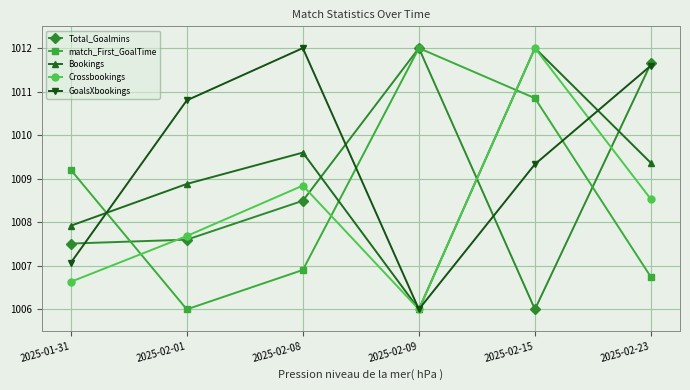

Where is Total_Goalmins nearest to the value 1009?

2025-02-08